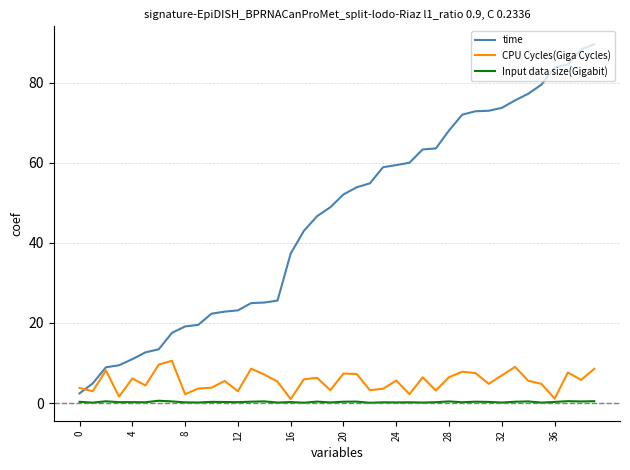

True or false: Input data size(Gigabit) and time intersect in this chart.

False